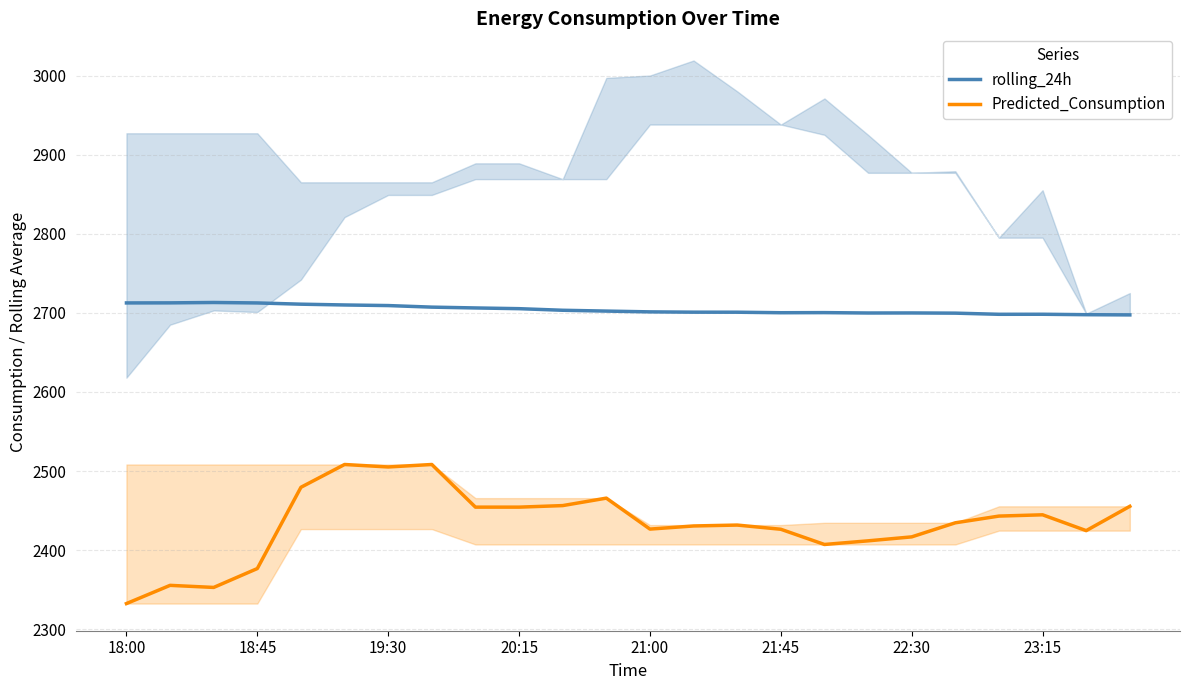

What value does the Predicted_Consumption series have at 18:00?

2332.4